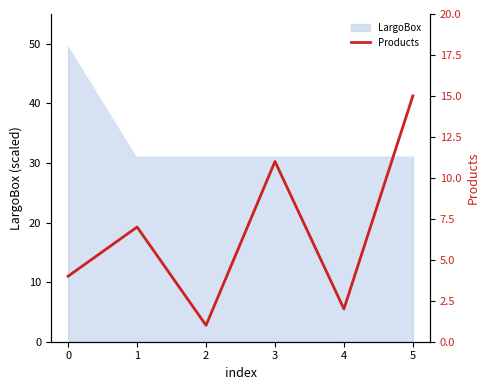

What is the maximum value shown in the chart?

15